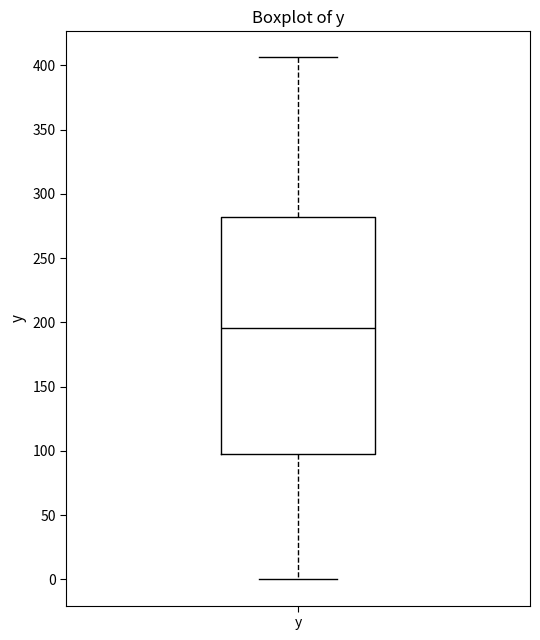

Transcribe this box plot: give where the median line is, the range the box spans, and where the two whiskers end, as read against the y-axis. The values are not printed on the chart, so give them approximately, as read against the axis.

median 195, box 100 to 280, whiskers 0 to 405